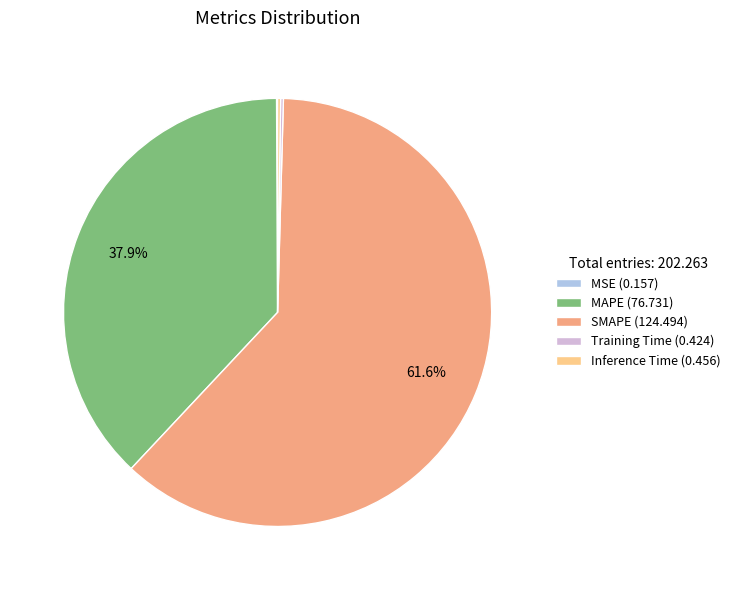

To the nearest percent, what is the average slice percentage?

20%